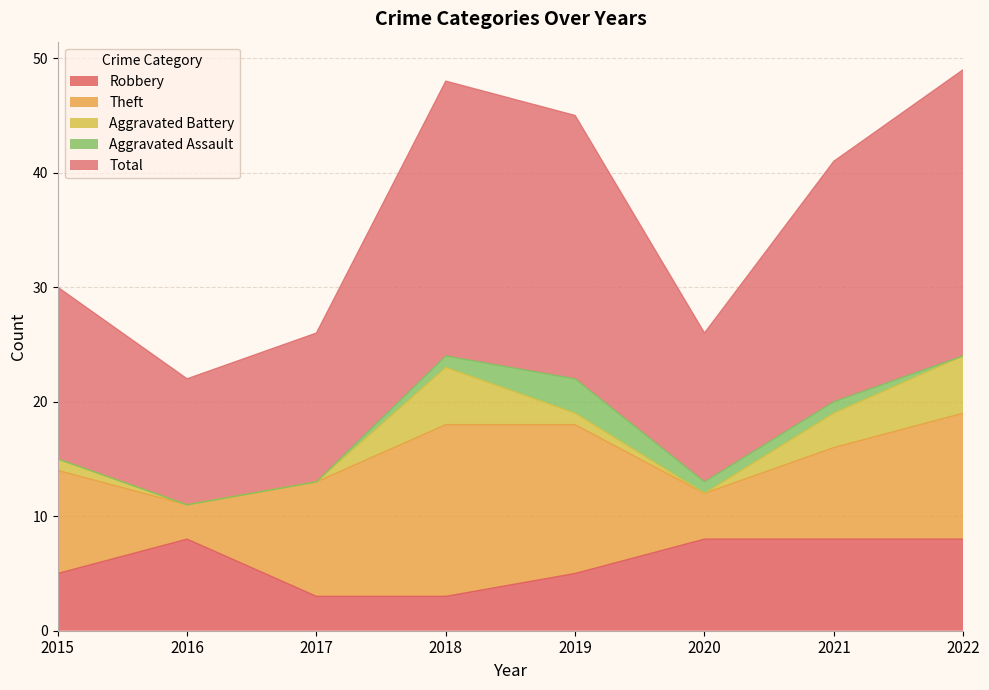

Which has a higher value, 2019 or 2016?

2016